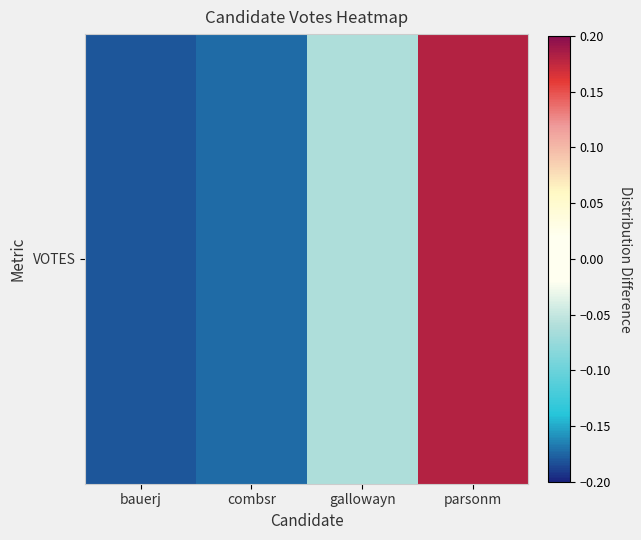

How many positive values are there?

1